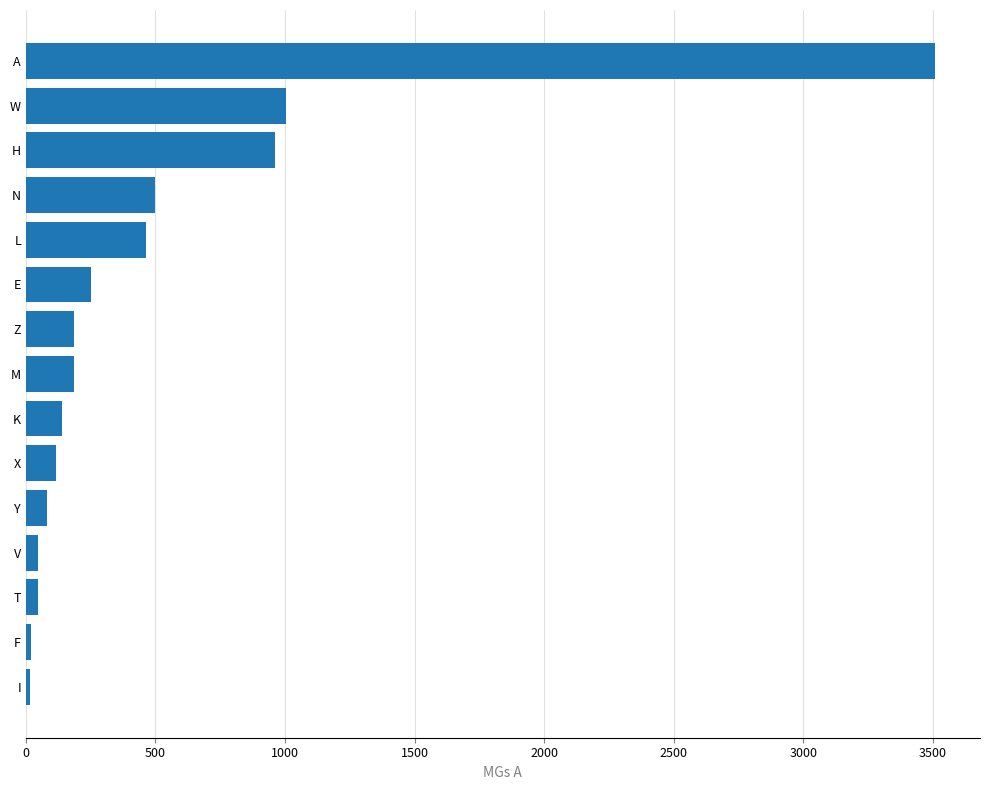

What is the average value?

501